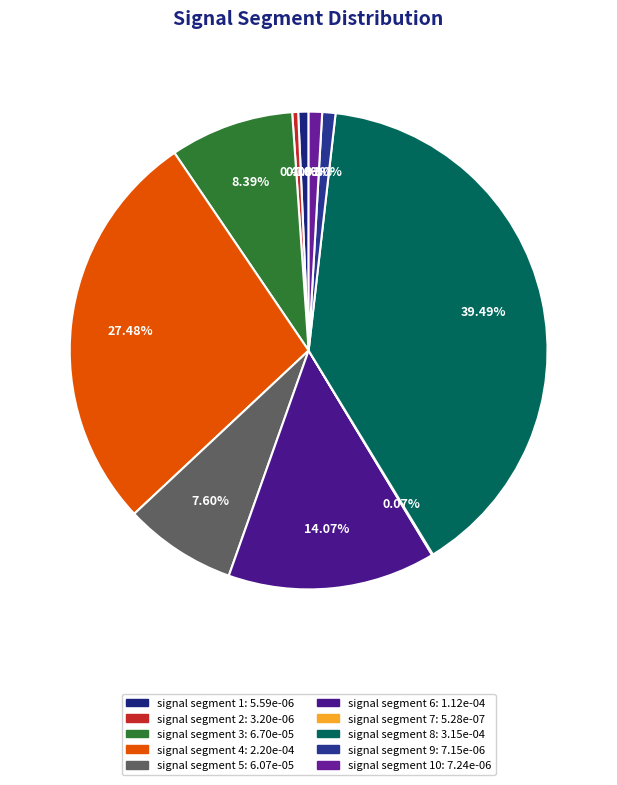

How many slices are in this pie chart?

10